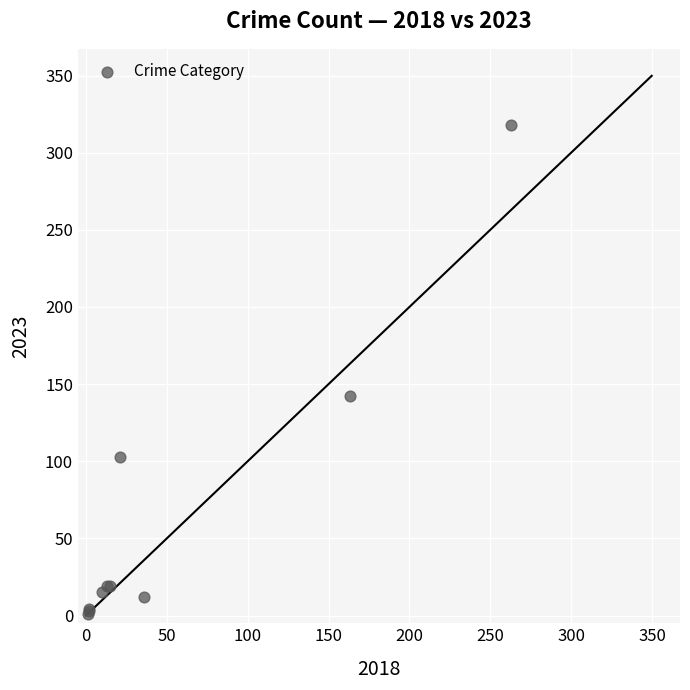

What Y value in the scatter plot is closest to 159?

142